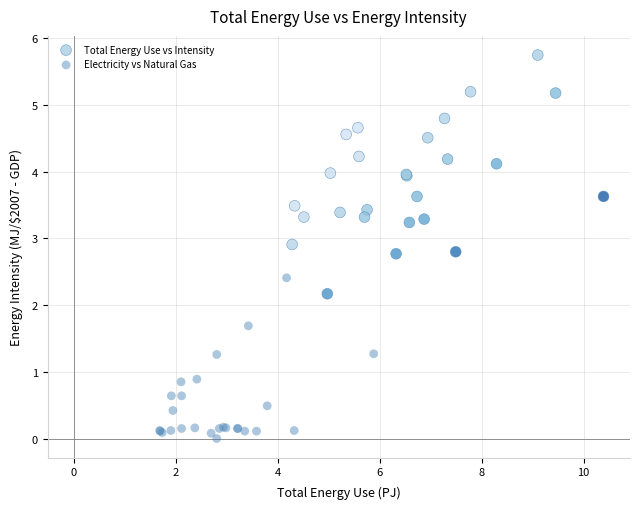

What are all the series names shown in the legend?

Total Energy Use vs Intensity, Electricity vs Natural Gas